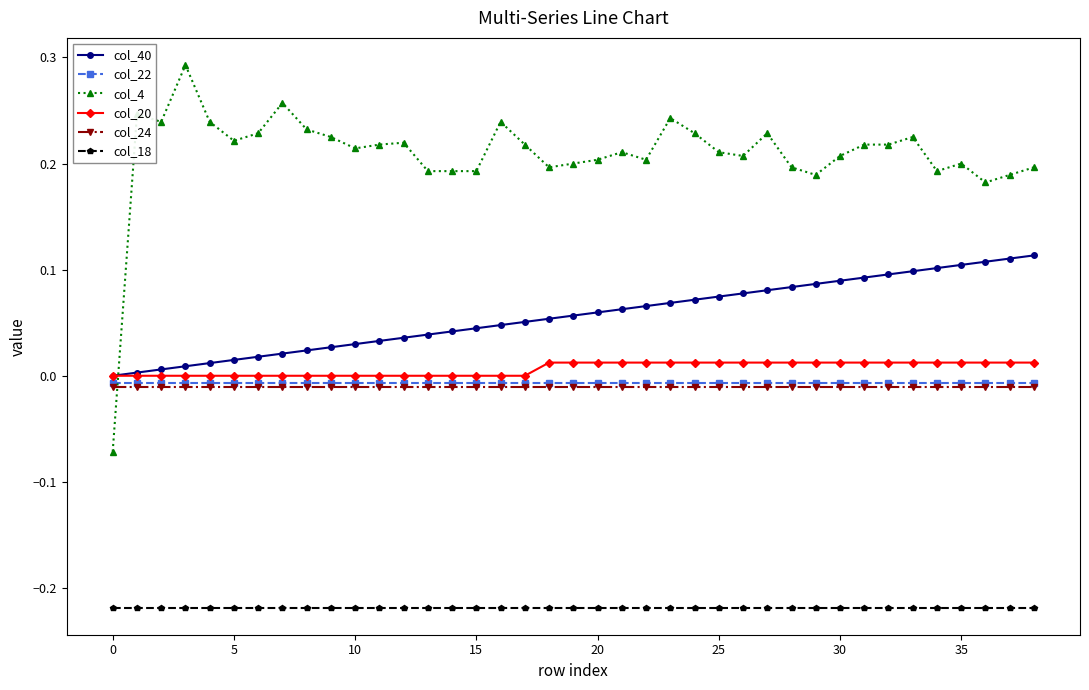

True or false: col_18 and col_22 cross at least once.

False